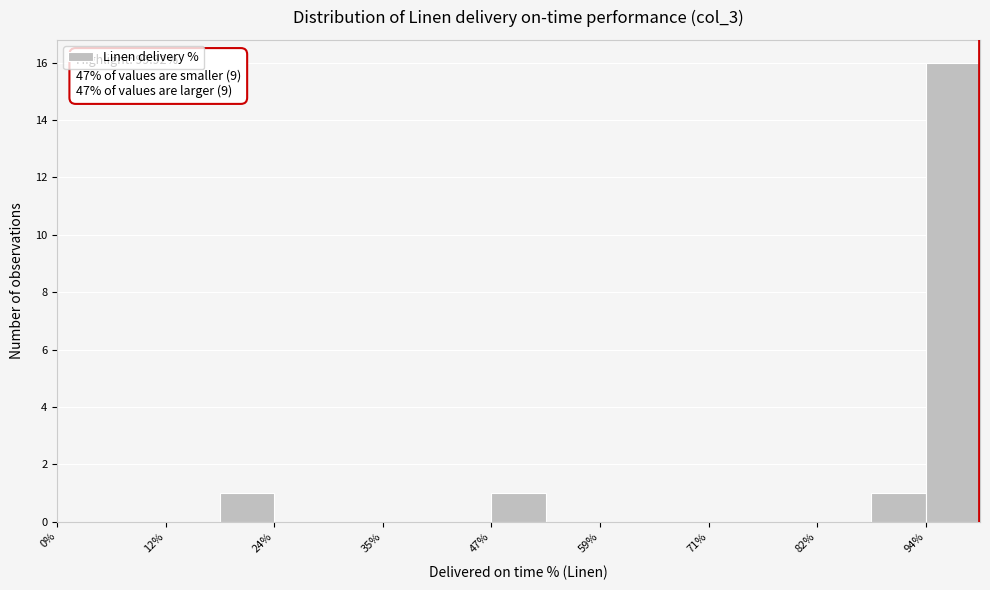

Read against the x-axis, roughly where is the centre of the tallest bar?

98